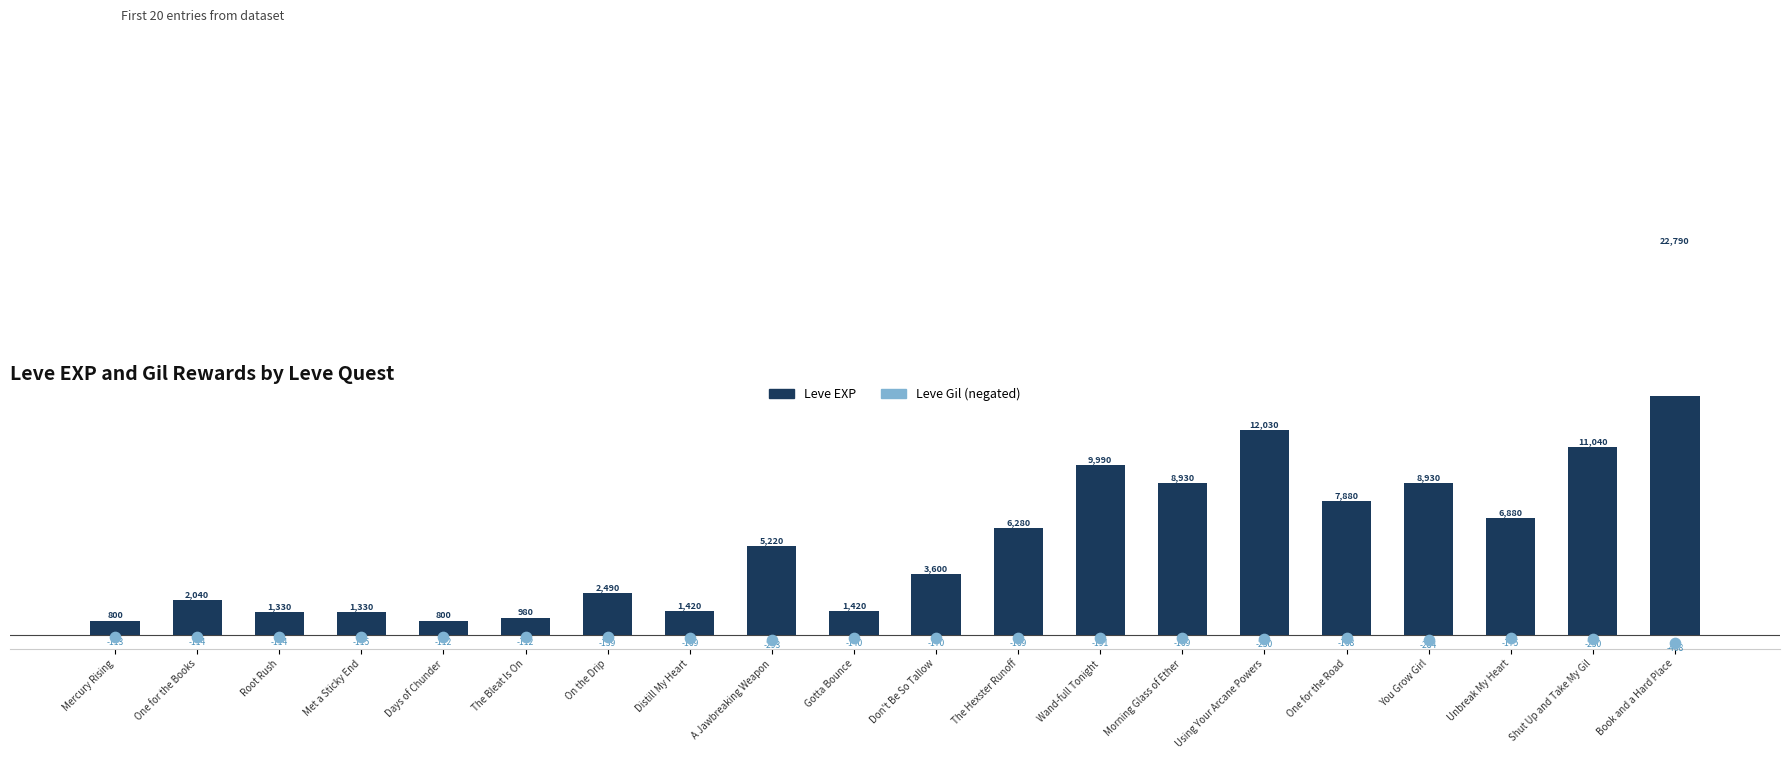

Which series reaches the minimum Y coordinate?

Leve Gil (neg)